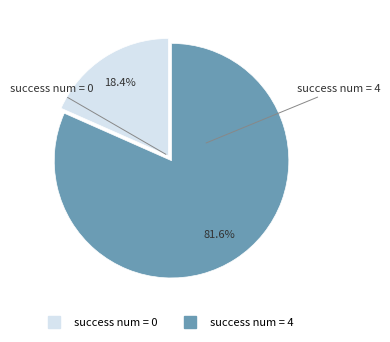

Does any single category account for the majority?

Yes